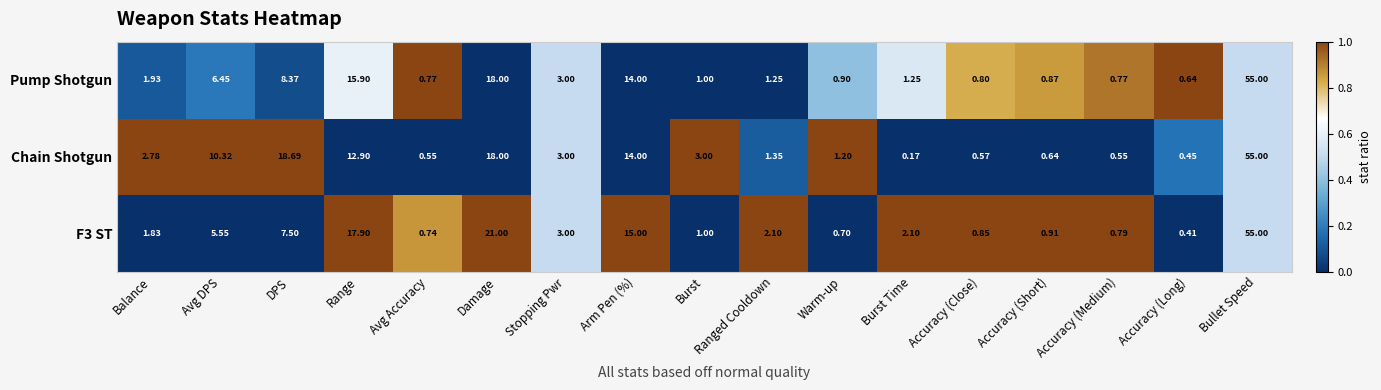

Which series has the largest total across all categories?

Chain Shotgun